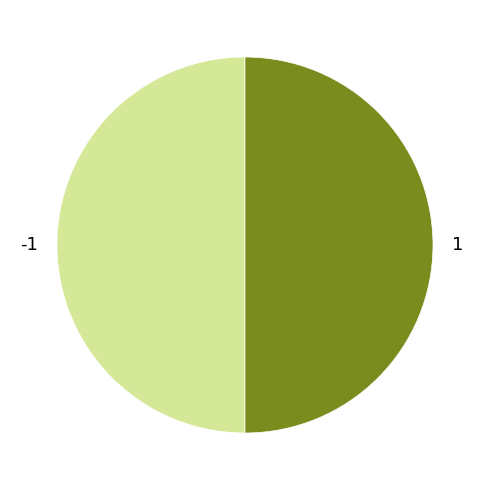

Approximately how many times larger is the value at 1 compared to -1?

1.0